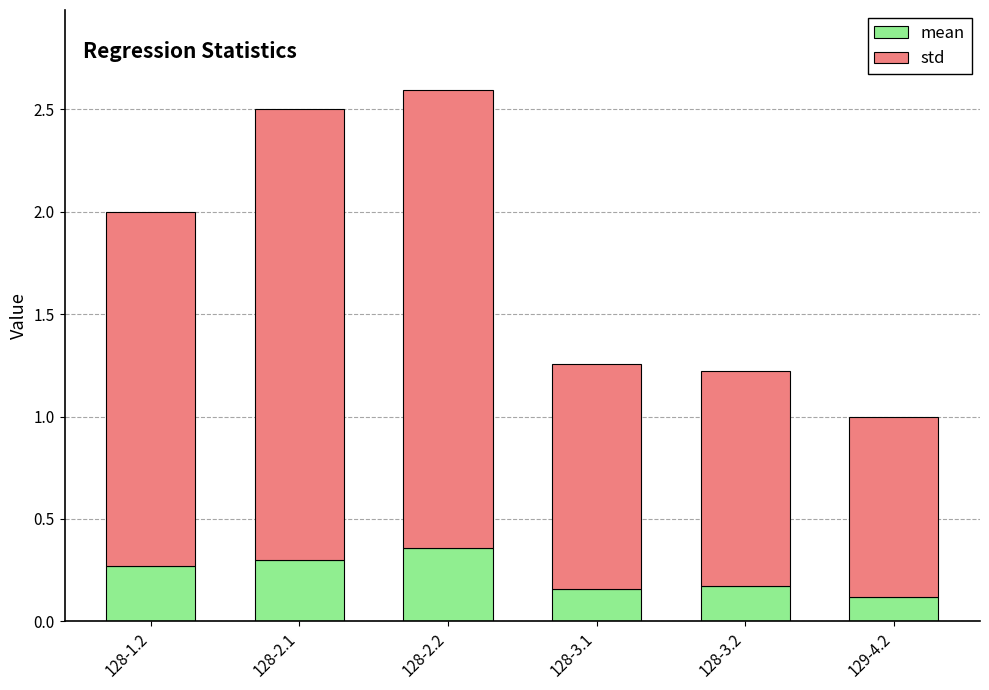

The value of mean at 129-4.2 is 0.0. True or false?

False